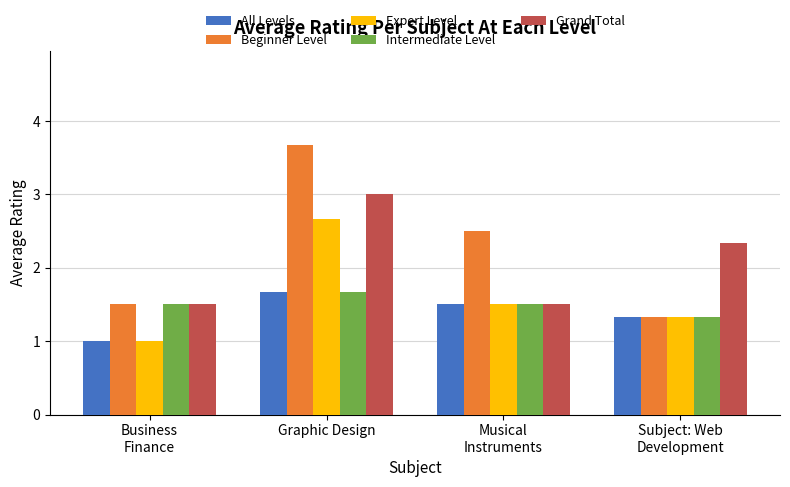

True or false: All Levels has a value of 1.0 at Business
Finance.

True